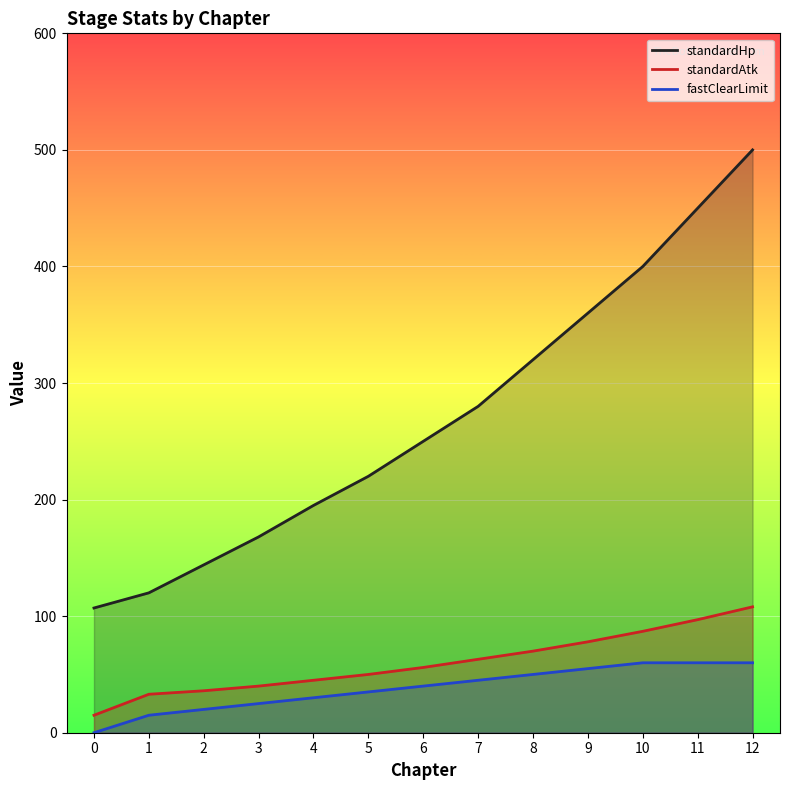

How many values in fastClearLimit are above zero?

12